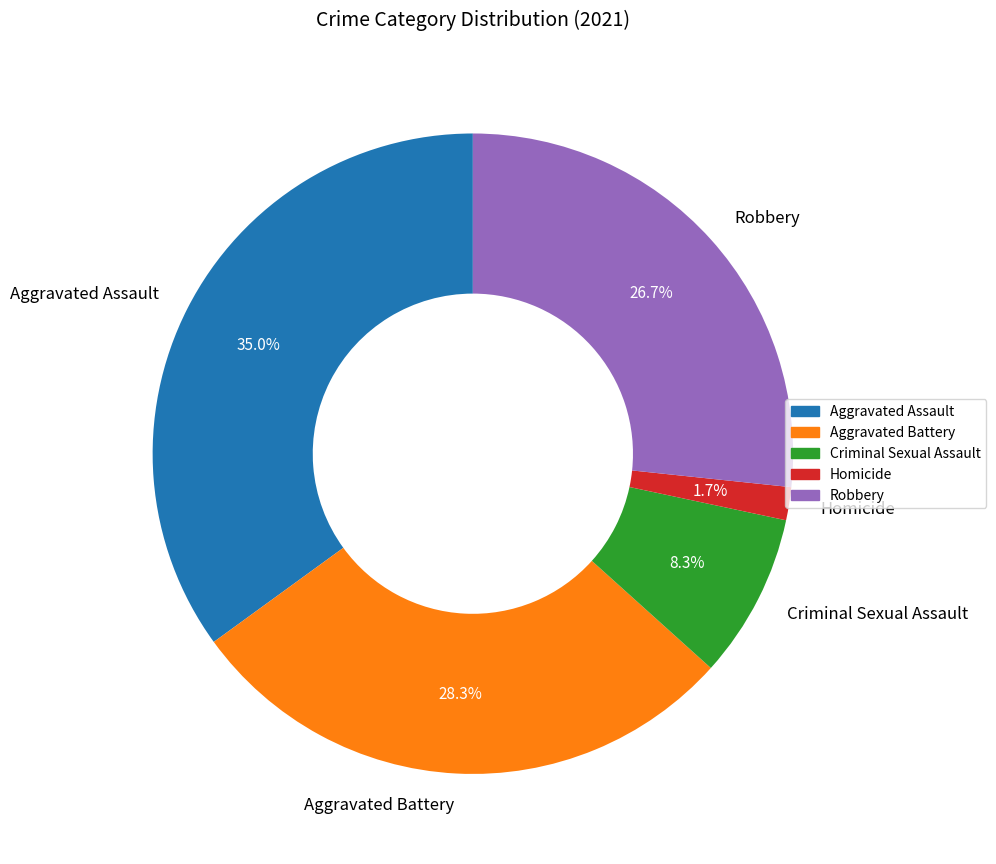

True or false: Aggravated Assault accounts for 41% of the total.

False